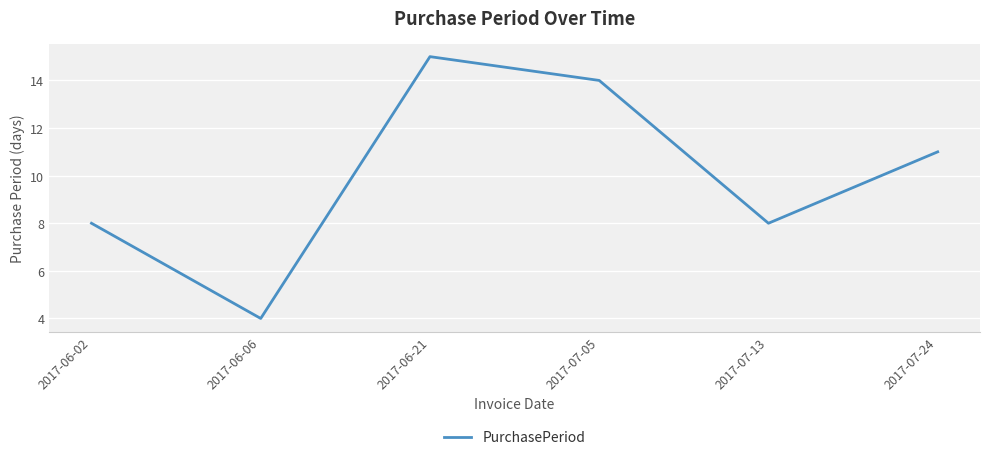

At which category does the chart reach its peak across all series?

2017-06-21